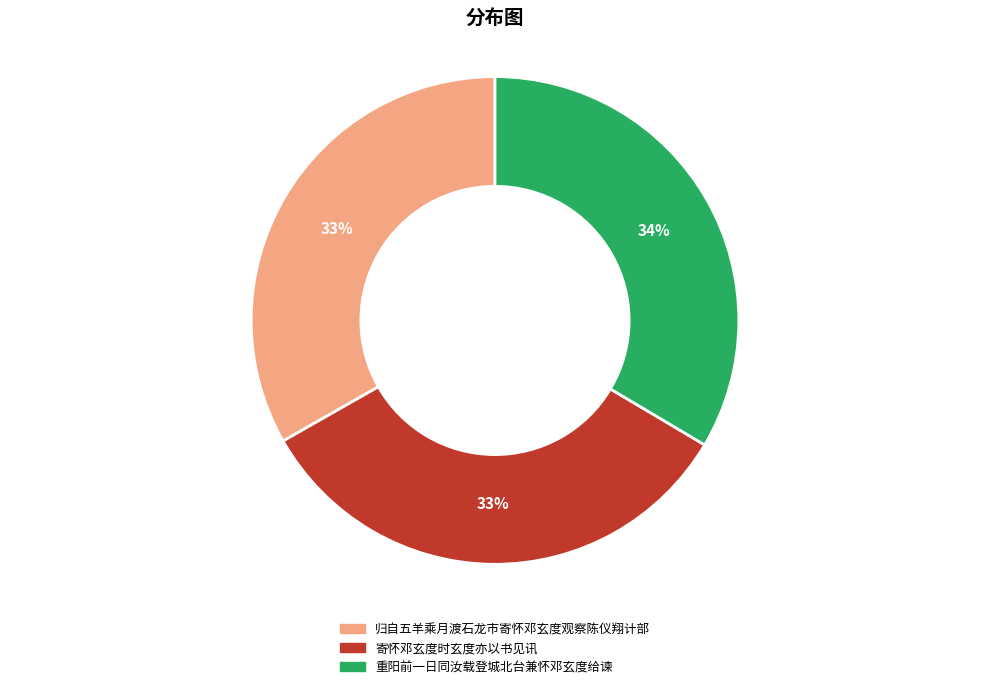

Combined, do 寄怀邓玄度时玄度亦以书见讯 and 归自五羊乘月渡石龙市寄怀邓玄度观察陈仪翔计部 account for over 50%?

Yes